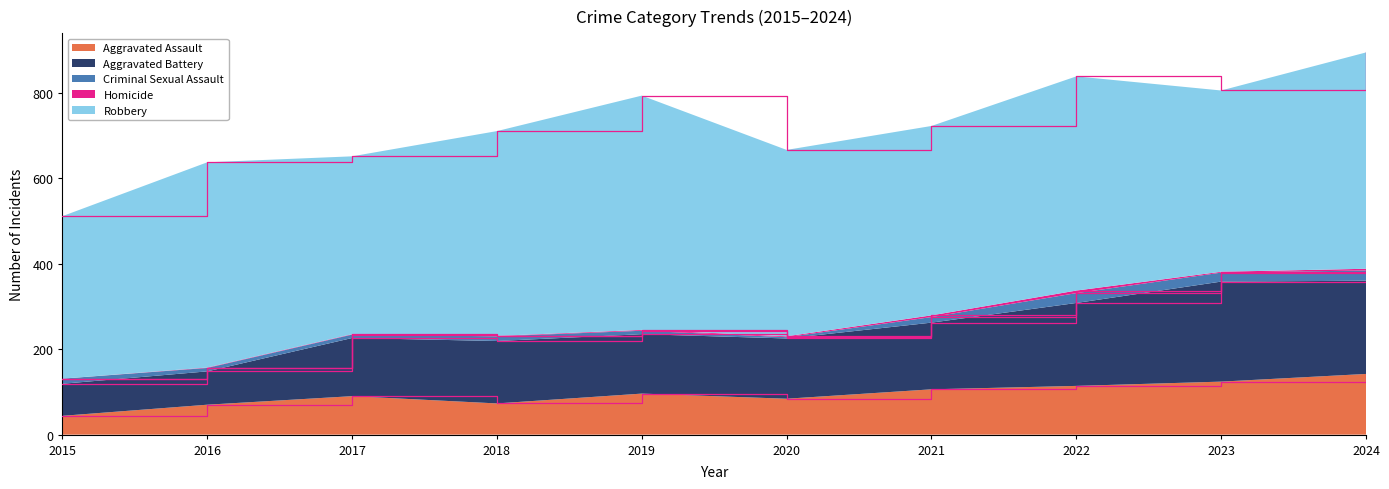

Reading left to right, transcribe all the data shown in this chart.

Aggravated Assault: 44	70	90	73	96	84	106	114	124	142
Aggravated Battery: 75	78	136	146	139	141	156	194	234	218
Criminal Sexual Assault: 12	8	8	11	8	3	13	23	21	24
Homicide: 0	1	1	1	2	2	4	6	2	4
Robbery: 380	480	416	479	548	436	443	501	424	506